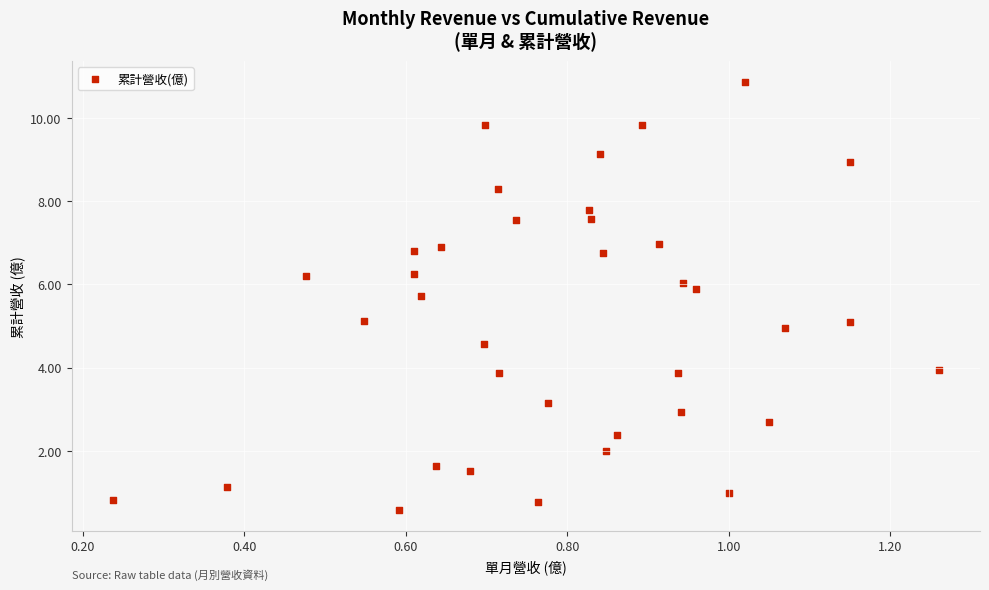

What is the range of Y values (max minus min)?

10.3